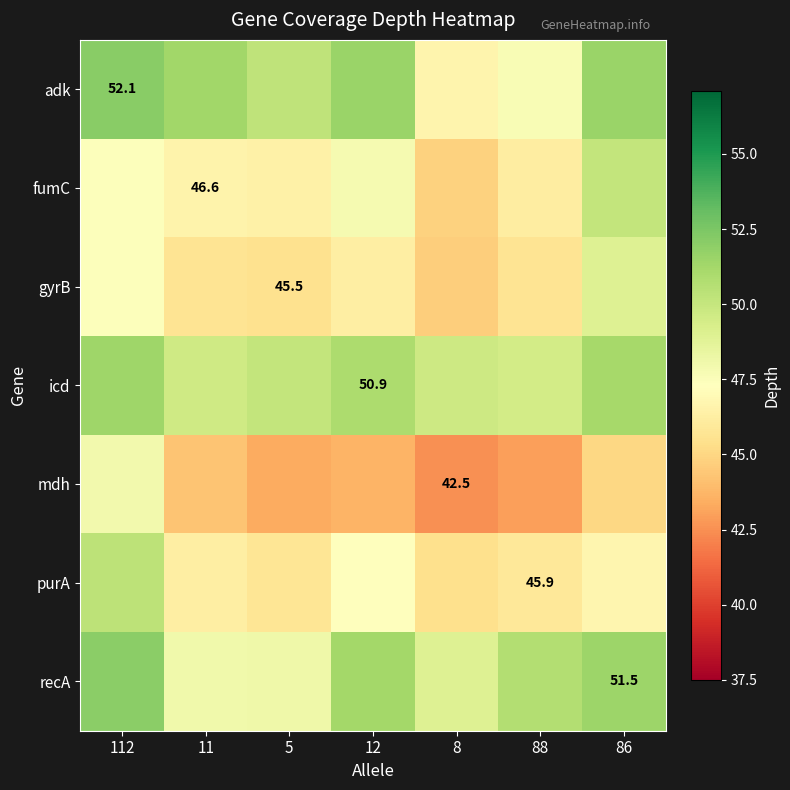

At which category is the sum across all series the highest?

112